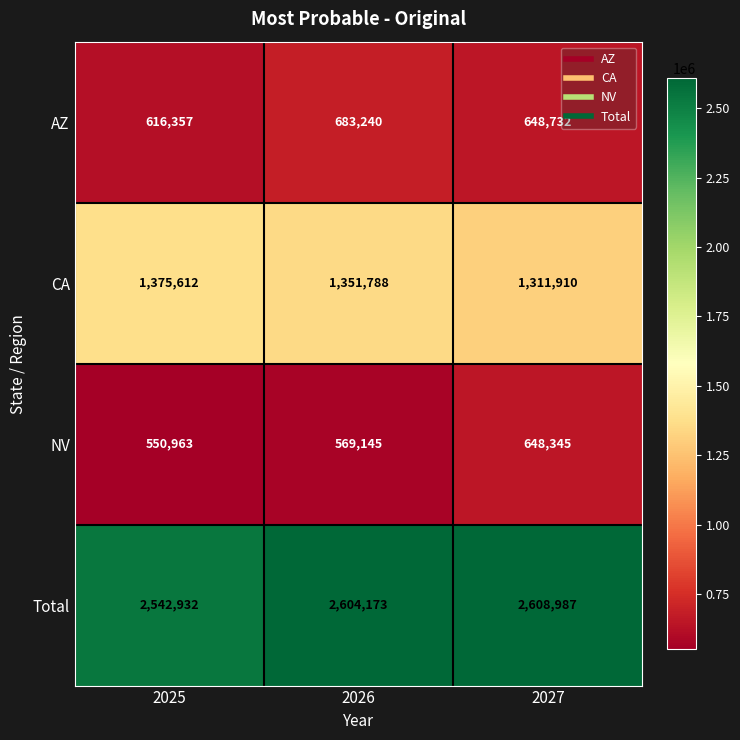

At how many categories does at least one series exceed 2085813?

3